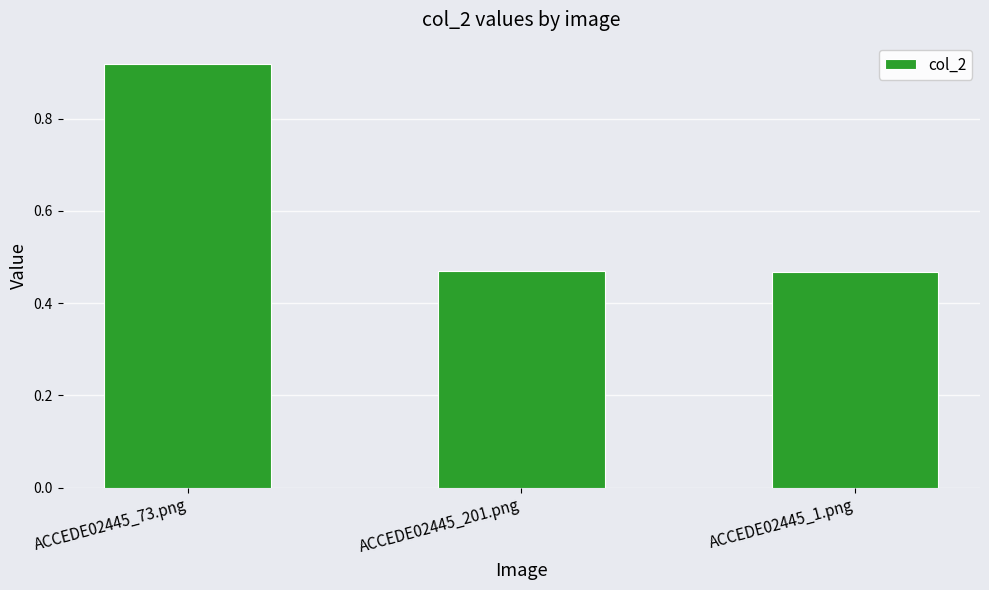

The chart shows a value of 0.8 at ACCEDE02445_1.png. True or false?

False